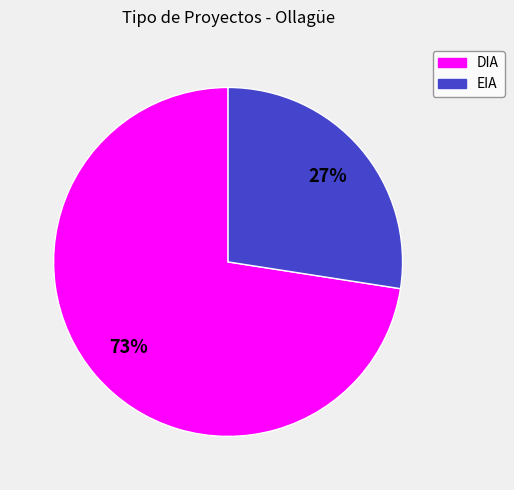

To the nearest percent, what is the combined percentage of EIA and DIA?

100%